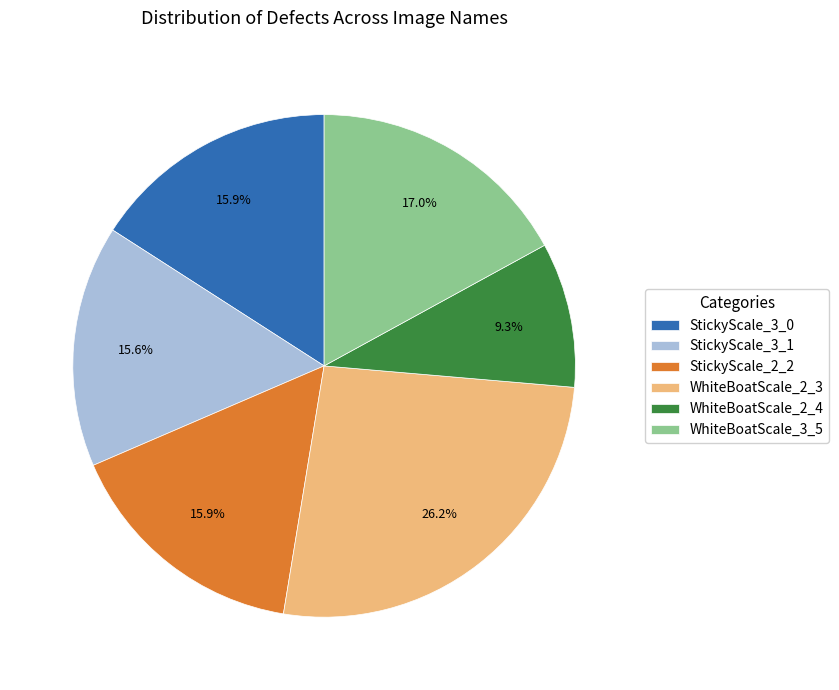

To the nearest percent, what is the difference between the largest and smallest slice percentages?

17%